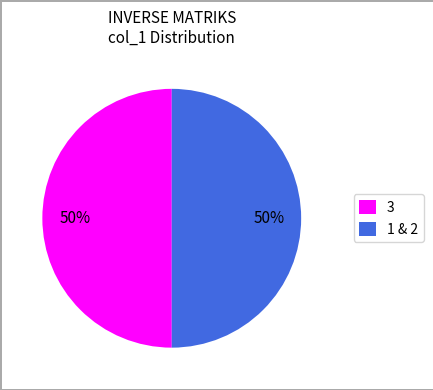

Count the number of slices in the pie.

2